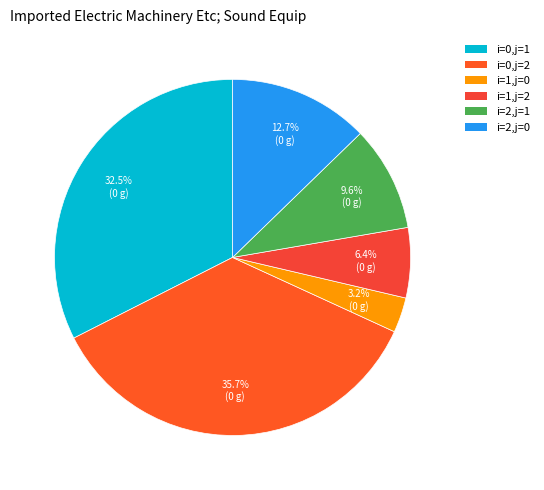

True or false: i=1,j=0 accounts for 3% of the total.

True